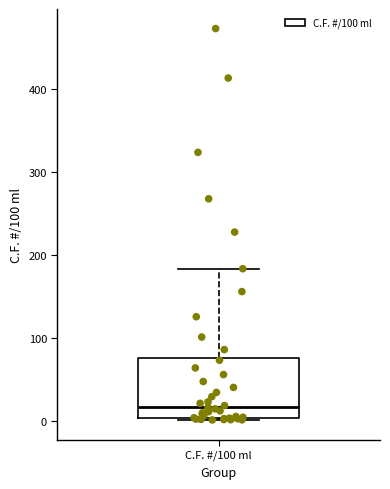

Transcribe this box plot: give where the median line is, the range the box spans, and where the two whiskers end, as read against the y-axis. The values are not printed on the chart, so give them approximately, as read against the axis.

median 20, box 0 to 80, whiskers 0 to 180